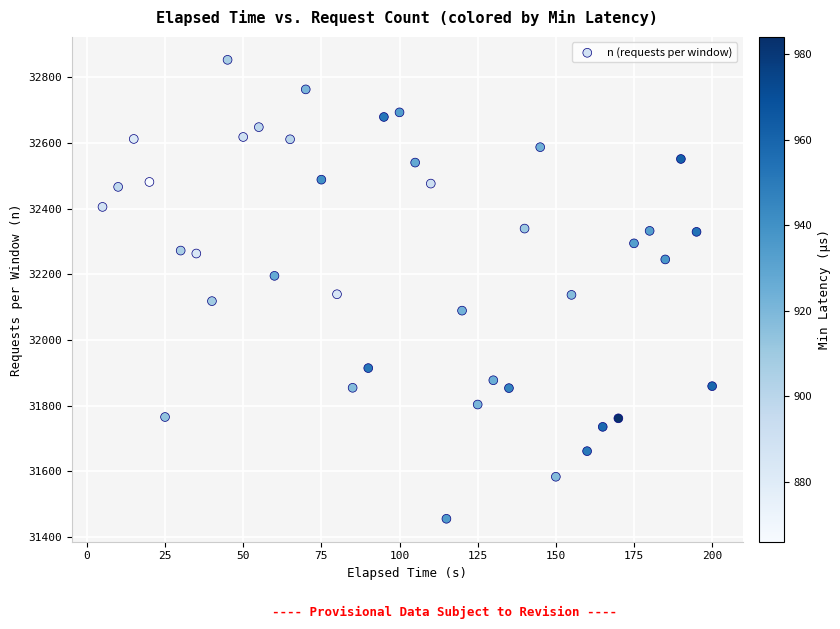

What is the range of Y values (max minus min)?

1398